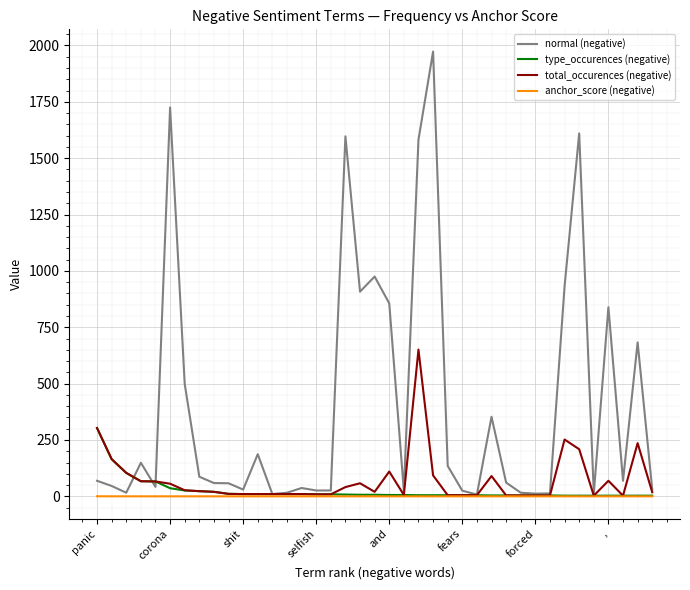

Does the chart have visible grid lines?

Yes